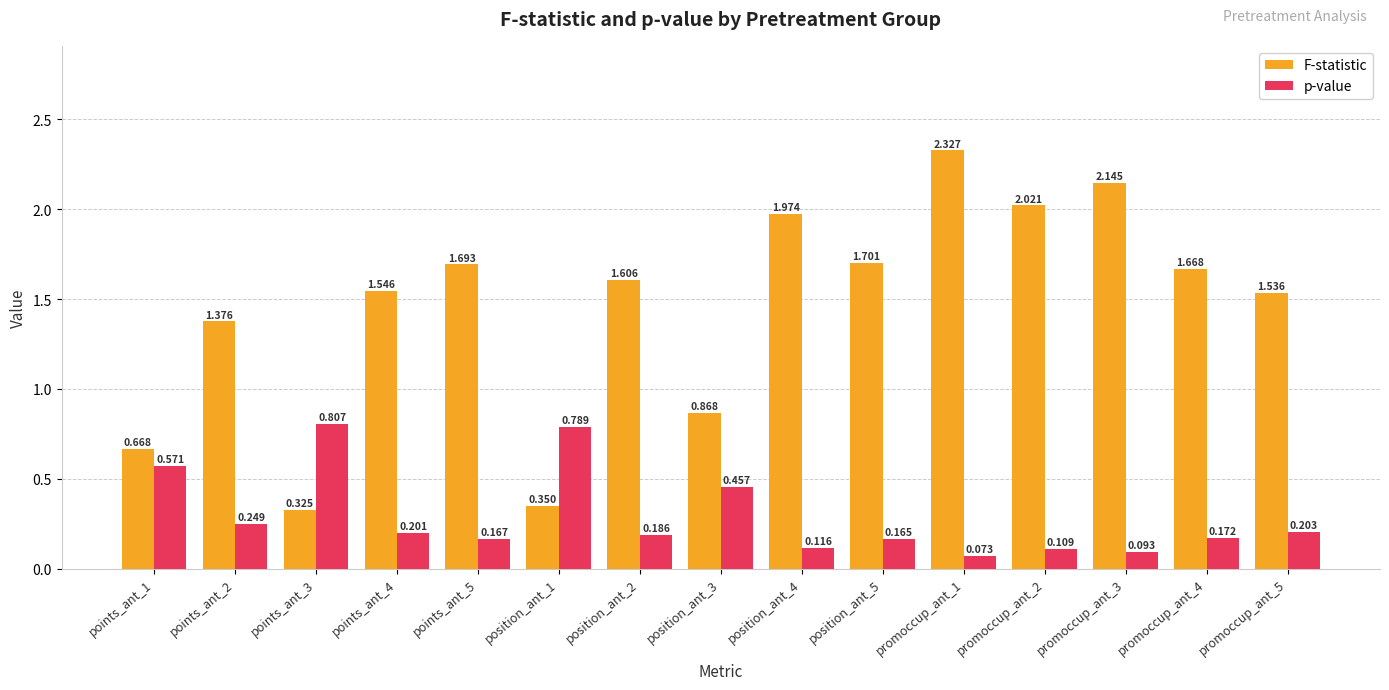

At which category is the sum across all series the highest?

promoccup_ant_1